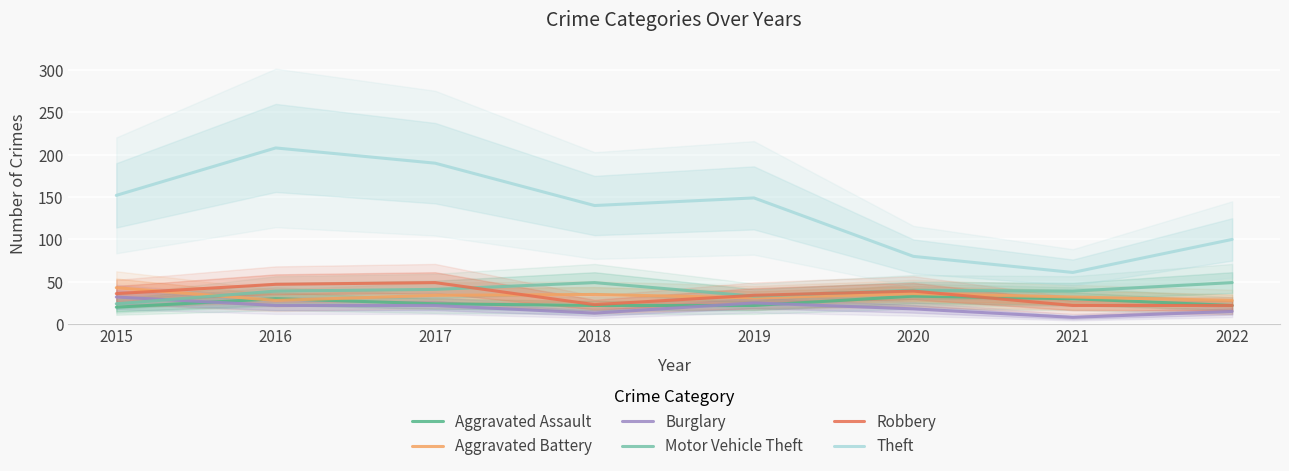

What is the difference between the second highest and minimum values in the Burglary series?

17